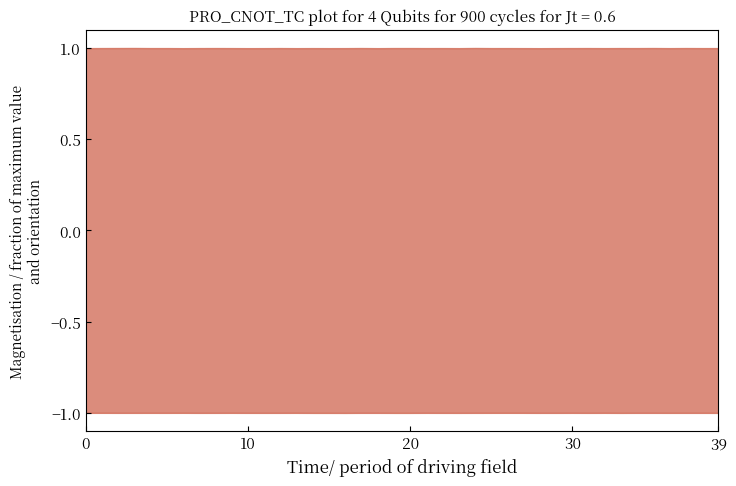

True or false: CH1 | AA1 and CH3 | AA1 cross at least once.

False